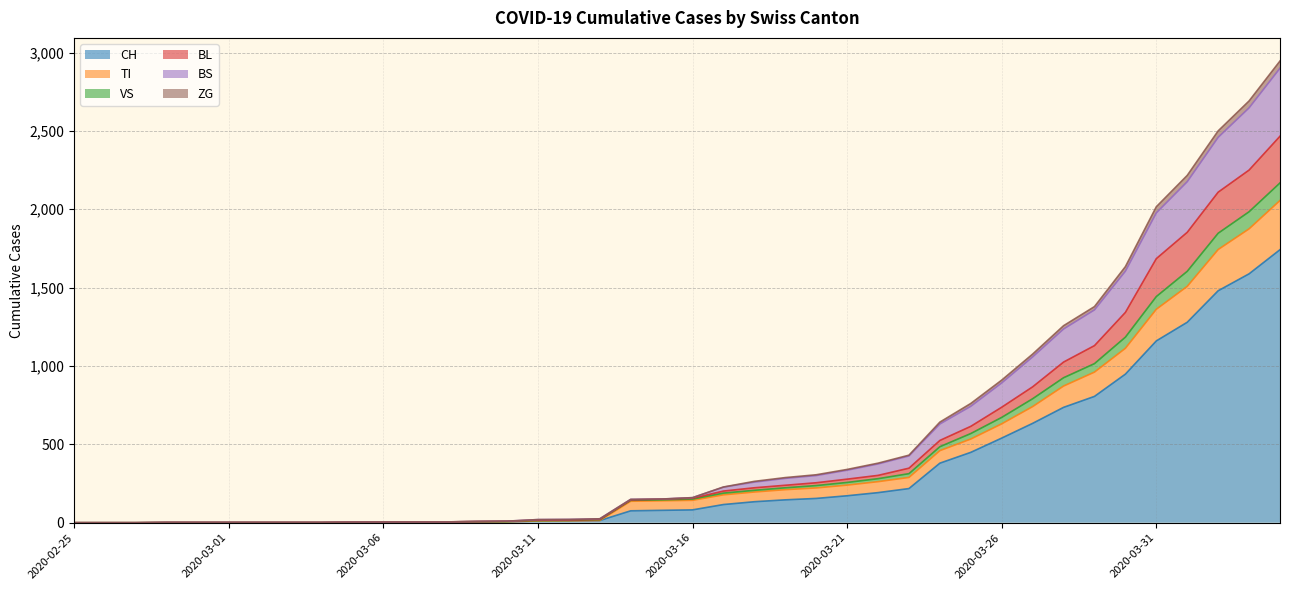

What is the maximum value for CH?

1742